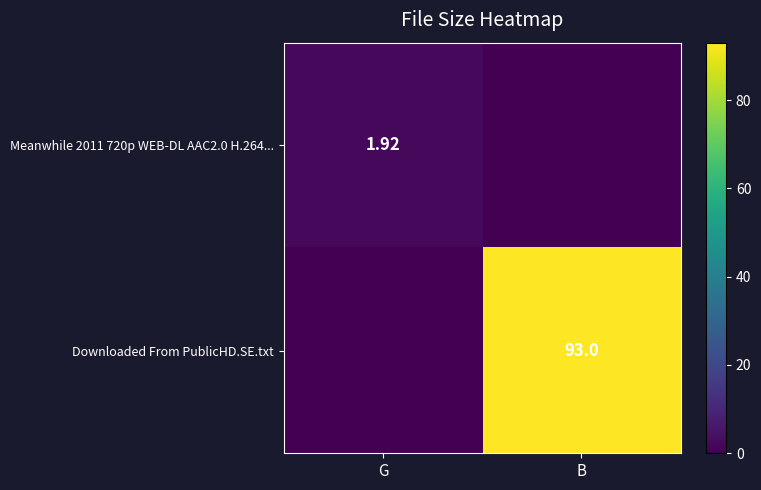

Which series has the largest total across all categories?

Downloaded From PublicHD.SE.txt